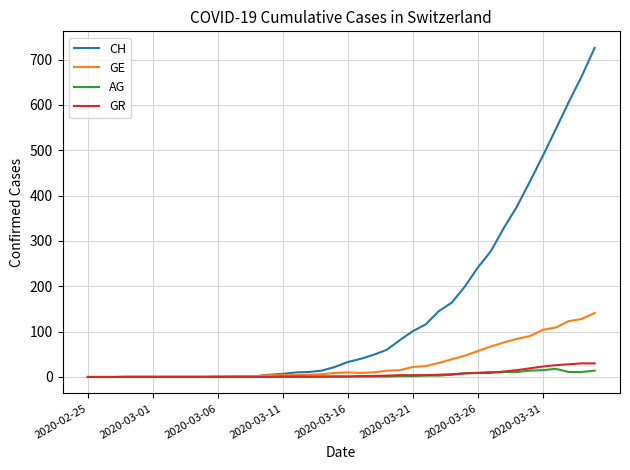

What is the highest value of the AG series?

18